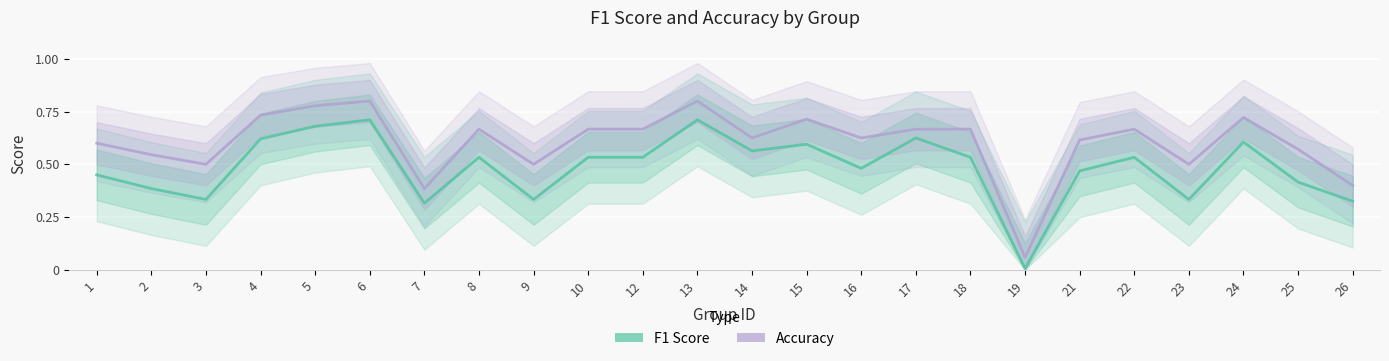

Count the number of categories in the chart.

24